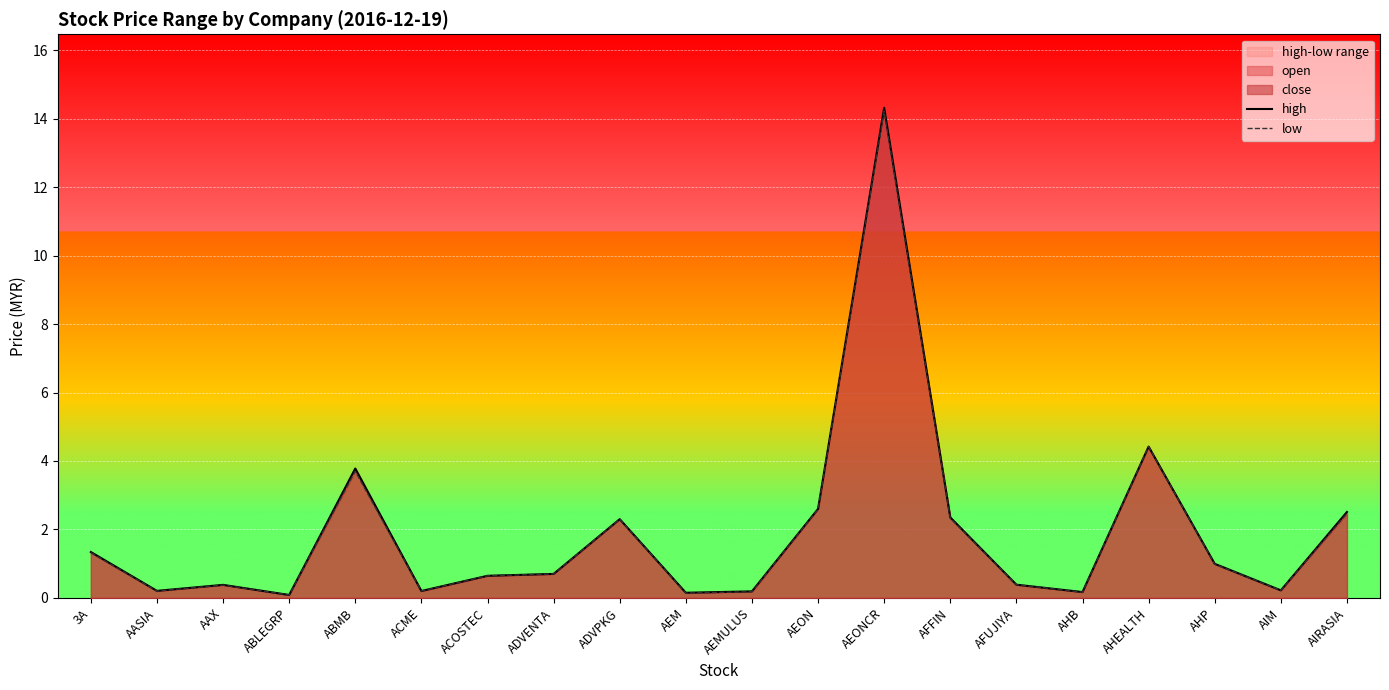

True or false: low and high cross at least once.

False